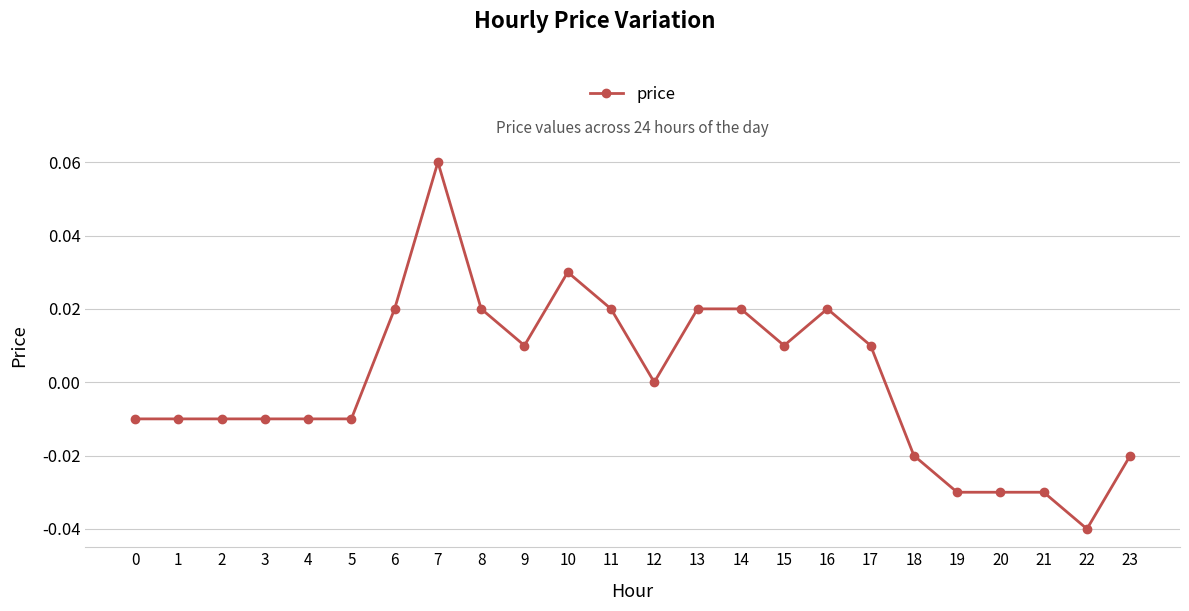

Is it true that the value at 16 is 0.0?

True